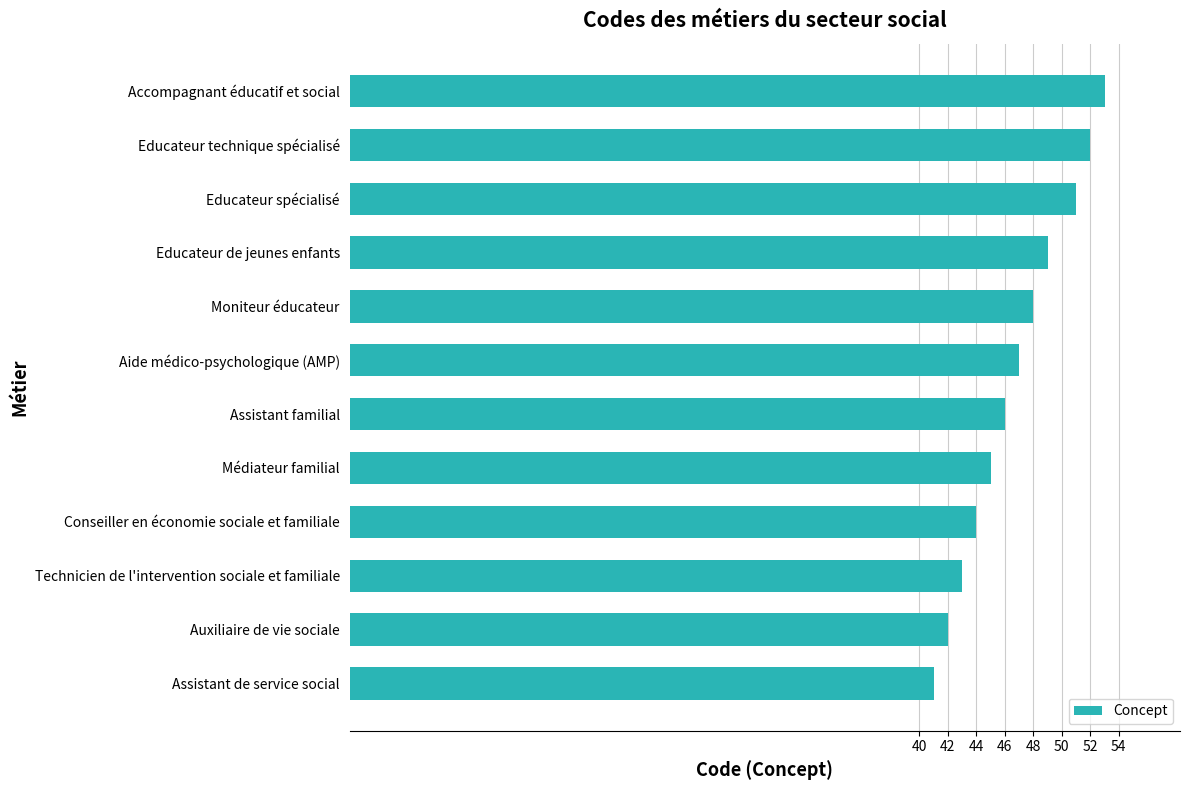

Is it true that the value at Educateur technique spécialisé is 26?

False